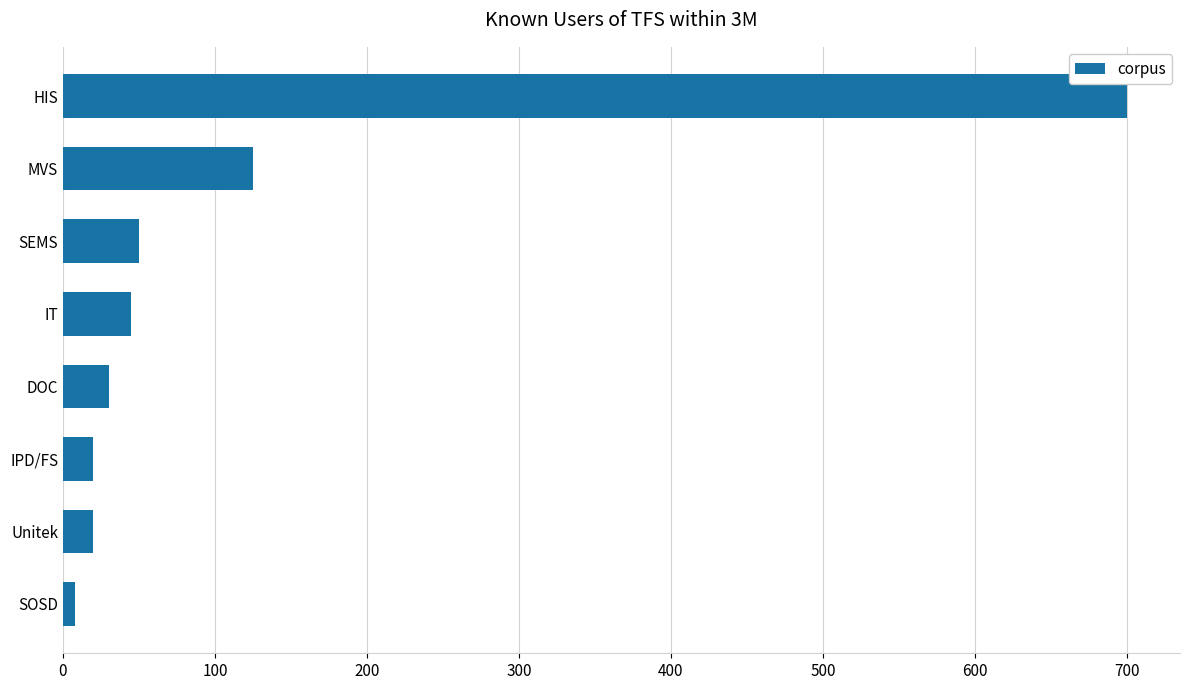

The chart shows a value of 50 at SEMS. True or false?

True